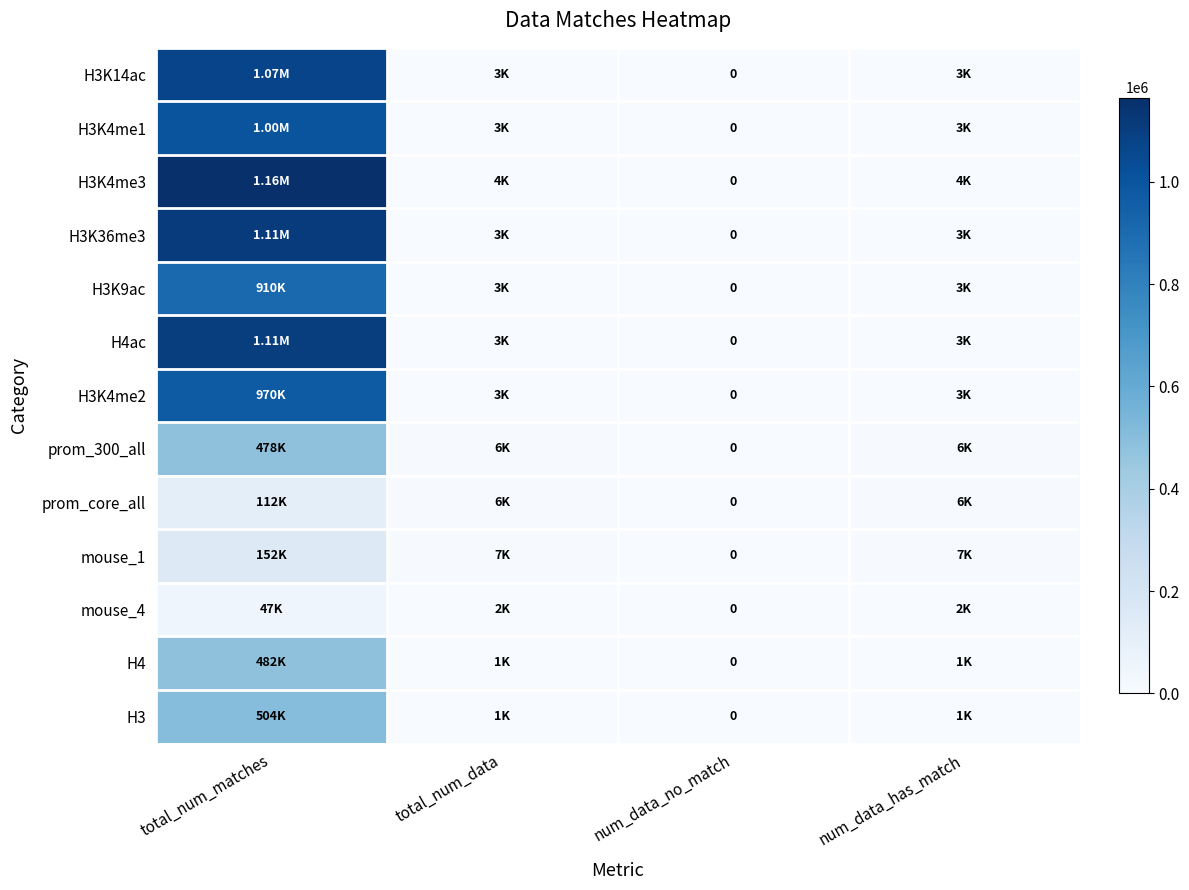

Is it true that H3K4me1 equals 3168 at num_data_has_match?

True